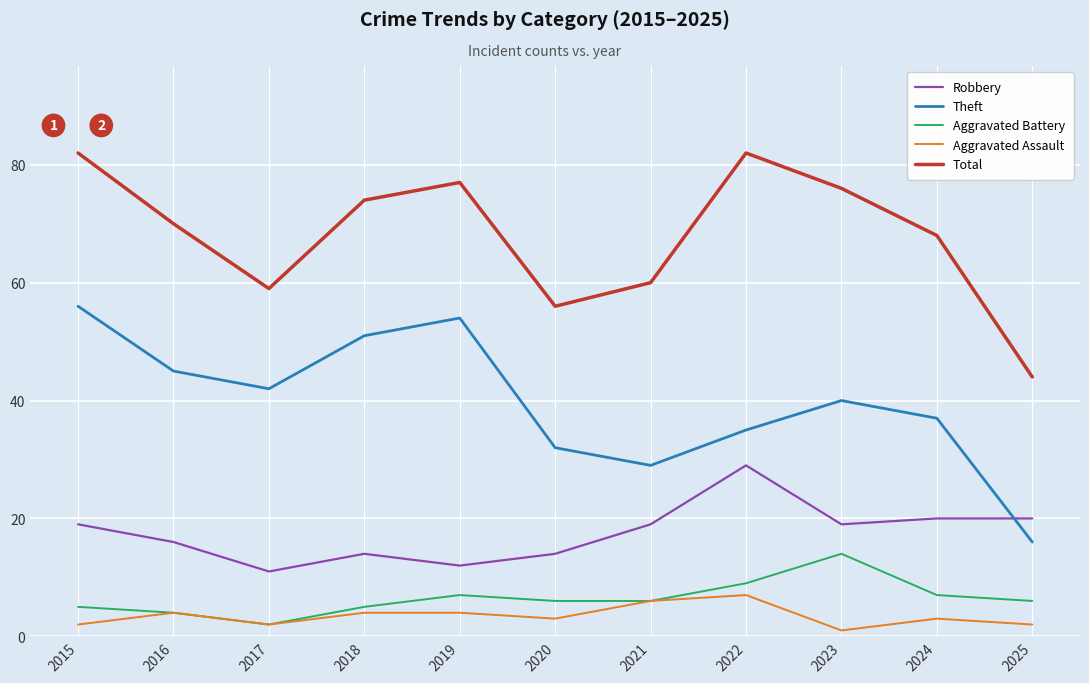

Is it true that Total equals 119 at 2022?

False